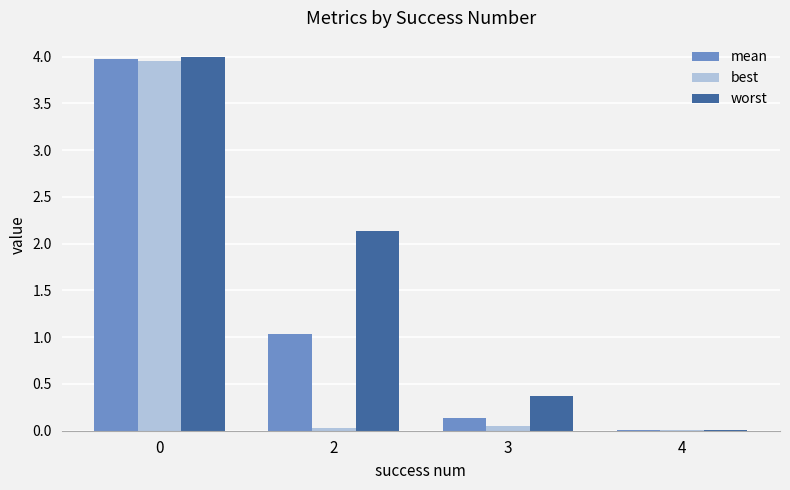

What is the sum of all worst values?

6.5